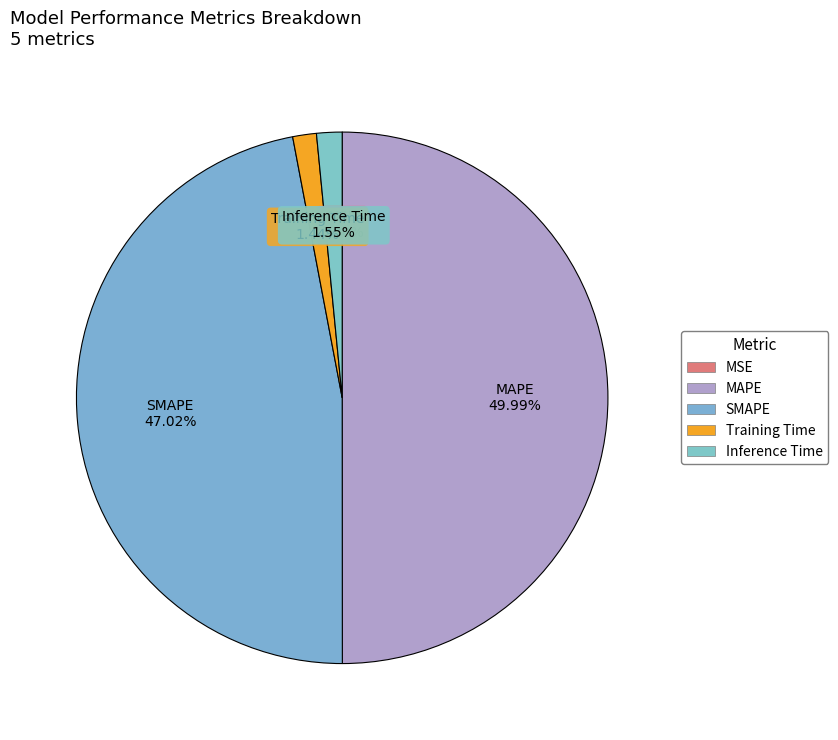

Count the number of slices in the pie.

5